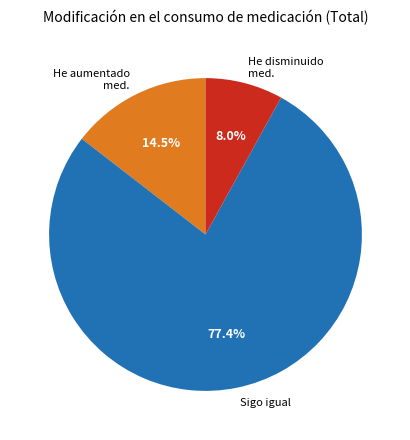

Rank the categories by value from highest to lowest.

Sigo igual, He aumentado med., He disminuido med.